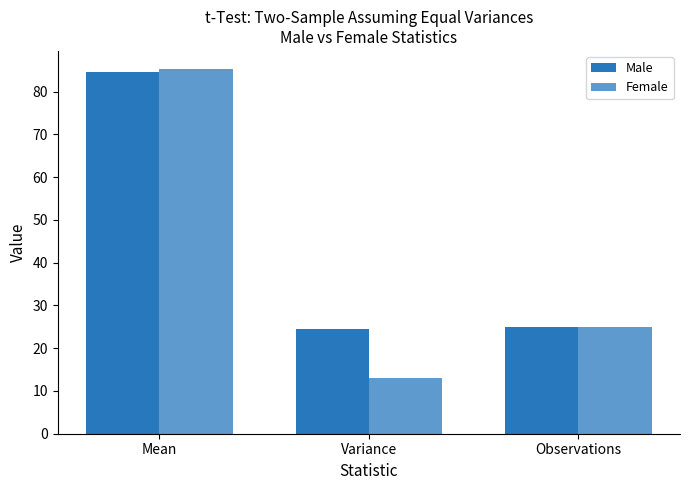

How many series are shown in this chart?

2